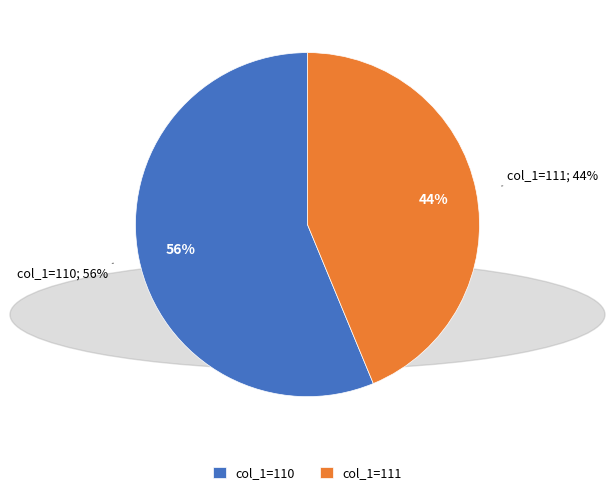

Between 111 and 110, which is larger?

110